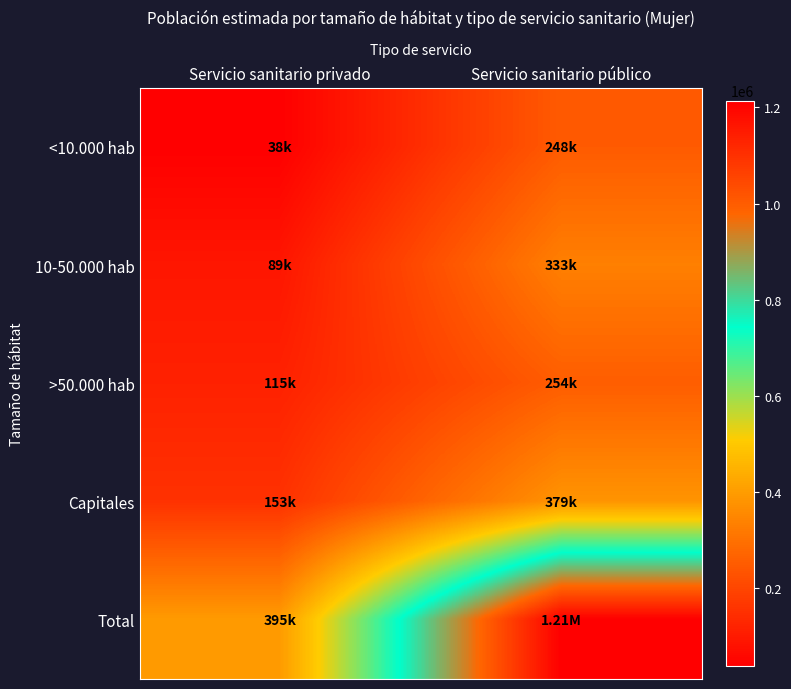

Between Servicio sanitario privado and Servicio sanitario público, which series saw the biggest shift?

Total